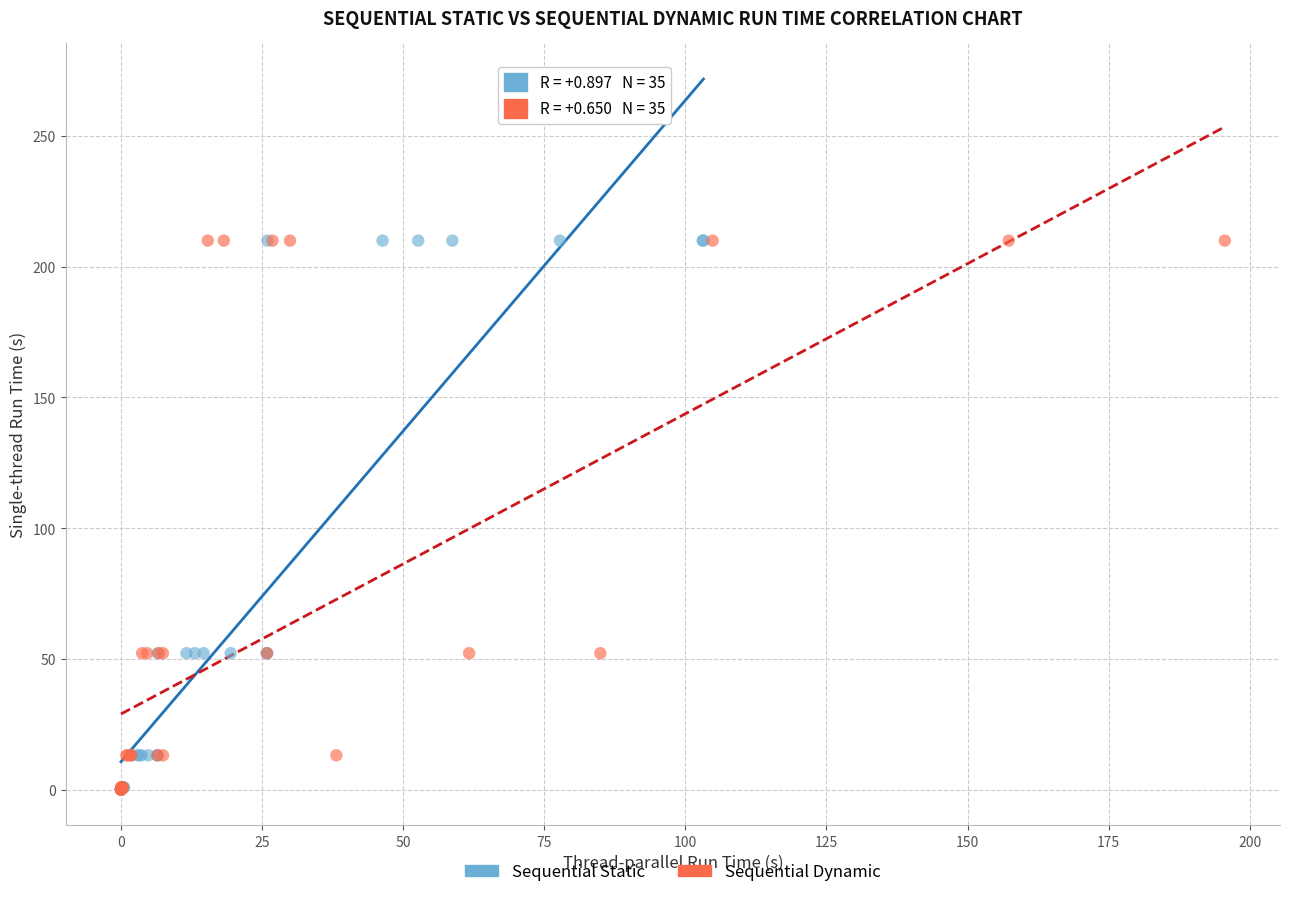

What are all the series names shown in the legend?

Sequential Static, Sequential Dynamic